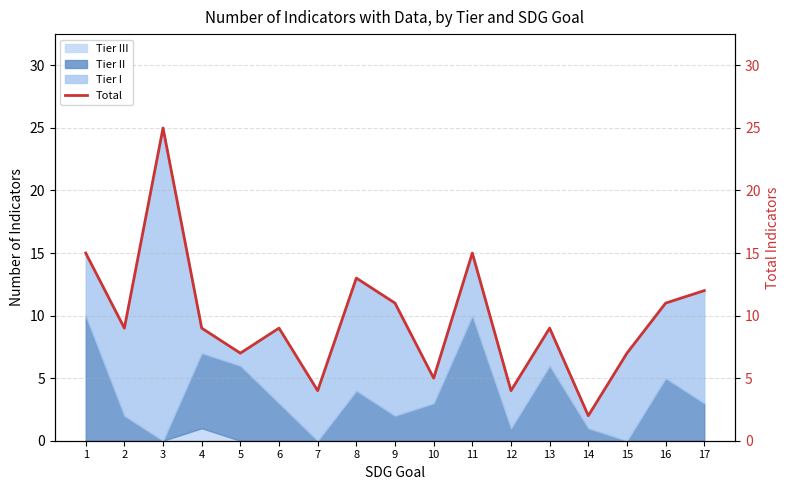

Reading left to right, extract all data points from this chart.

15	9	25	9	7	9	4	13	11	5	15	4	9	2	7	11	12